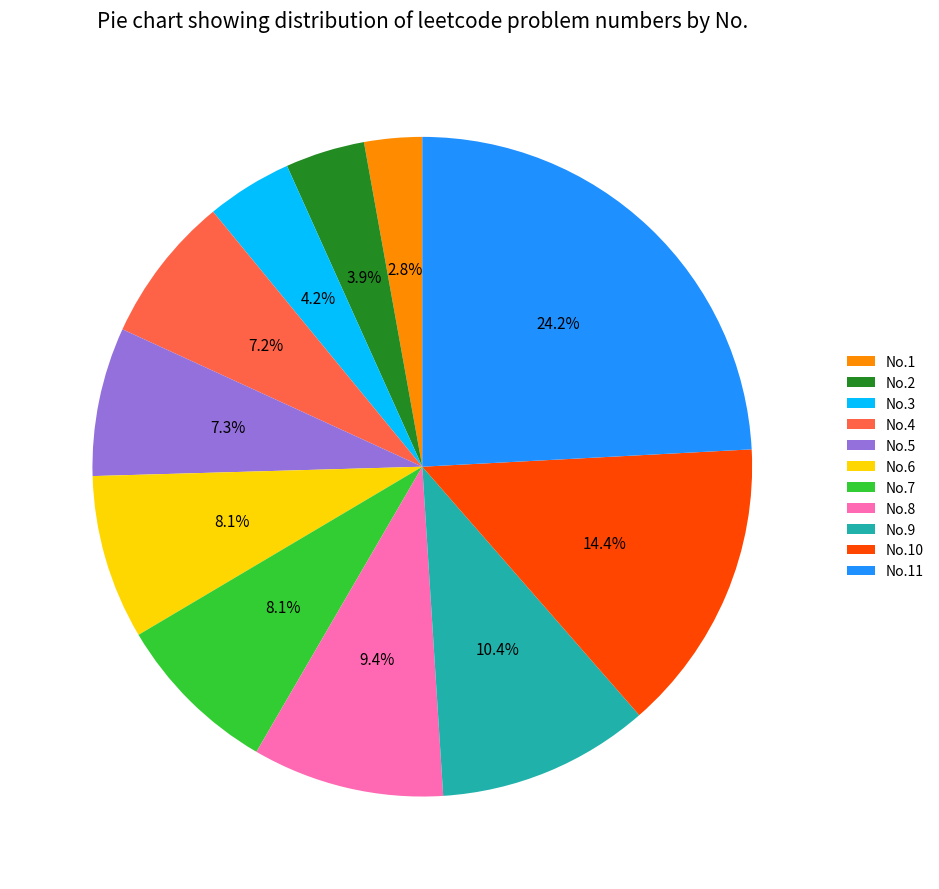

Which category has the smallest portion of the pie?

No.1